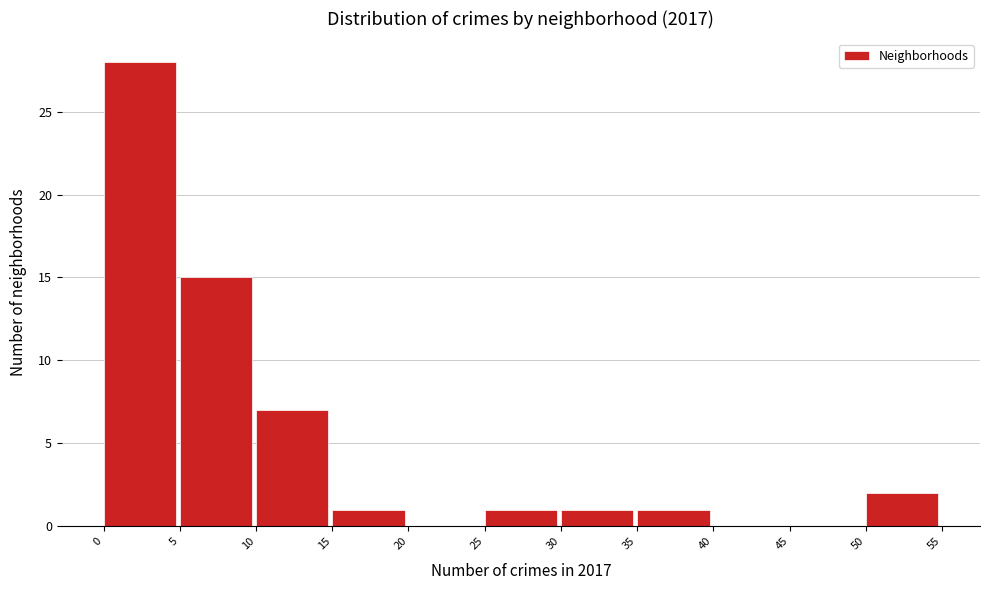

How tall is the bar that spans 10 to 15 on the x-axis? The values are not printed on the chart, so give them approximately, as read against the axis.

7